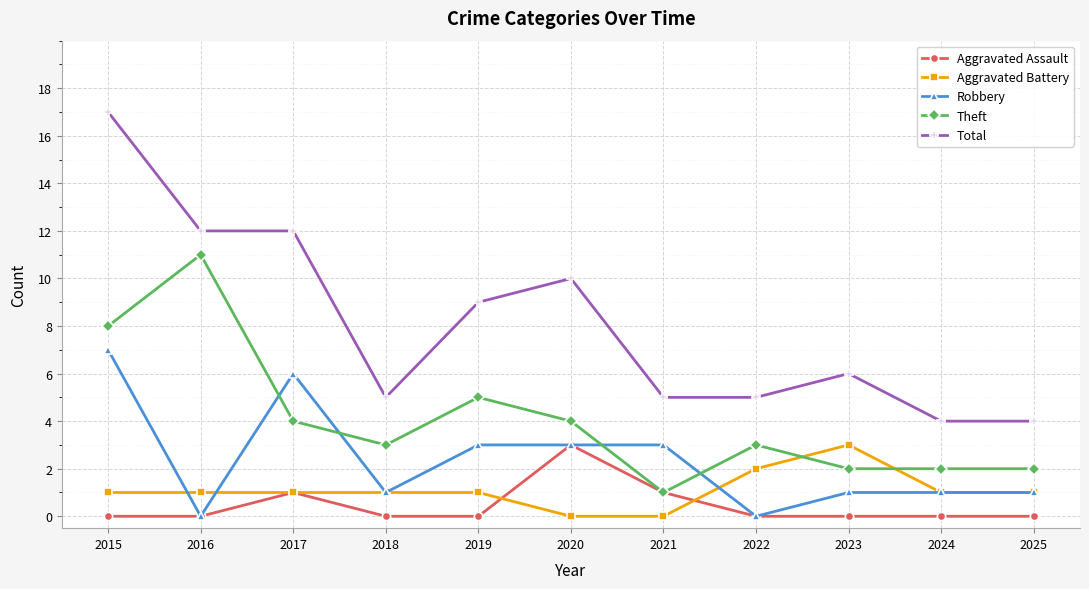

What is the difference between the highest and lowest values at 2016?

12